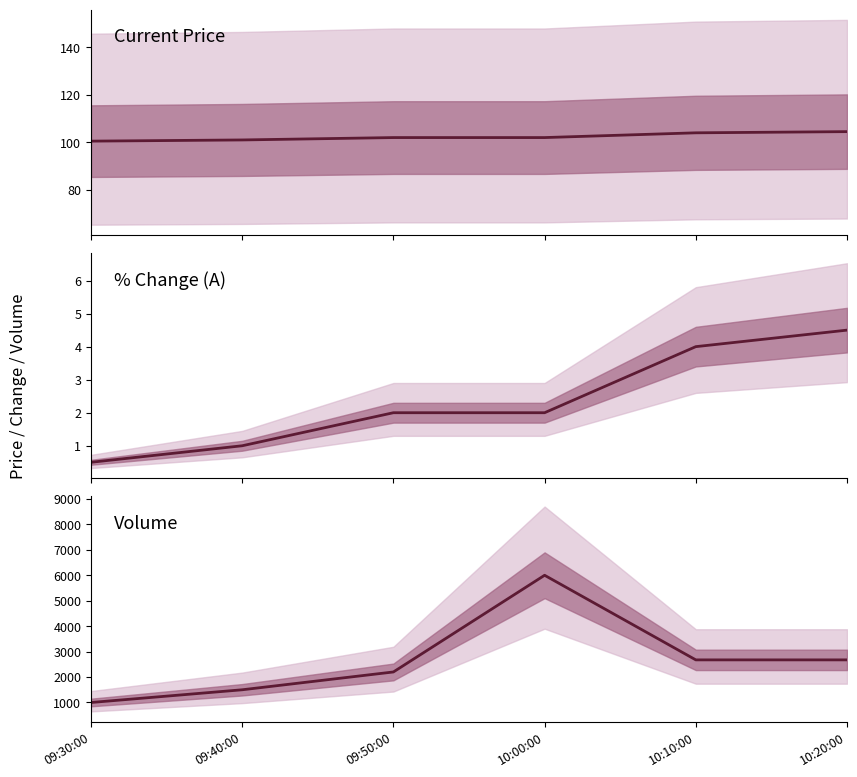

What is the label of the 5th point from the right?

09:40:00